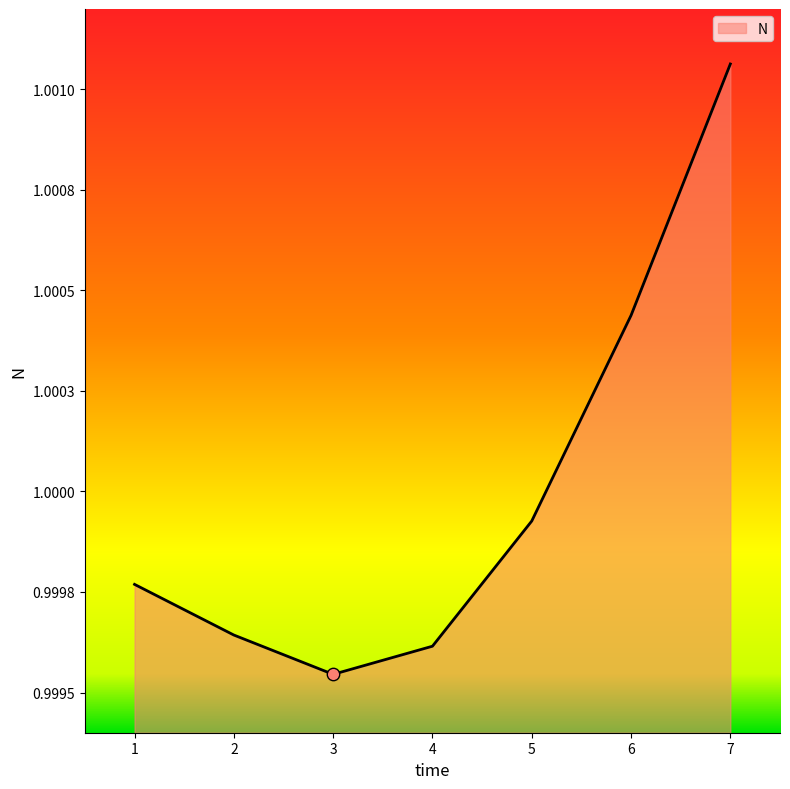

Approximately how many times larger is the value at 6 compared to 7?

1.0